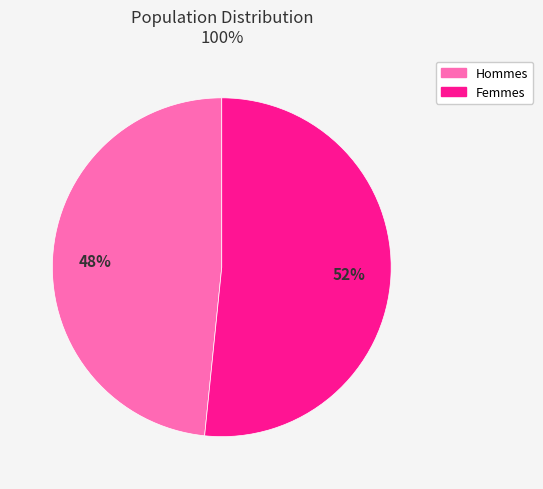

To the nearest percent, what is the average slice percentage?

50%